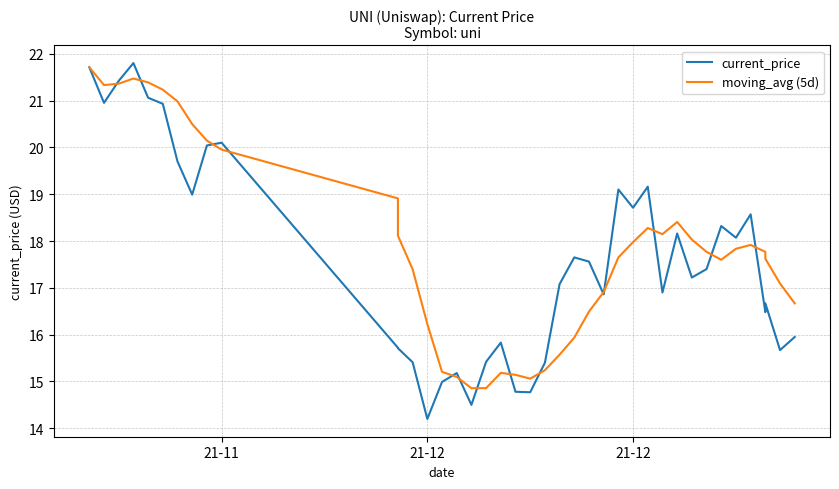

What is the difference between the second highest and second lowest values in the current_price series?

7.2